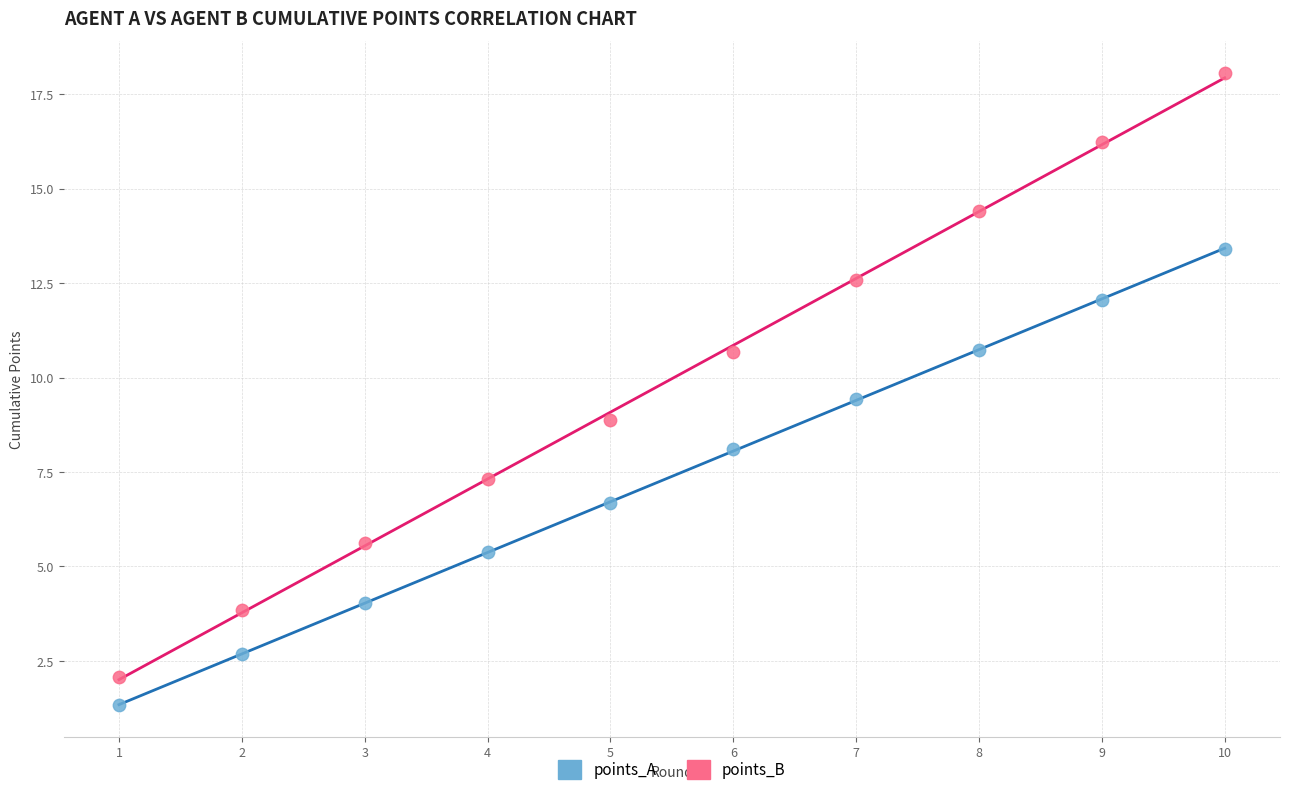

What are all the series names shown in the legend?

points_A, points_B